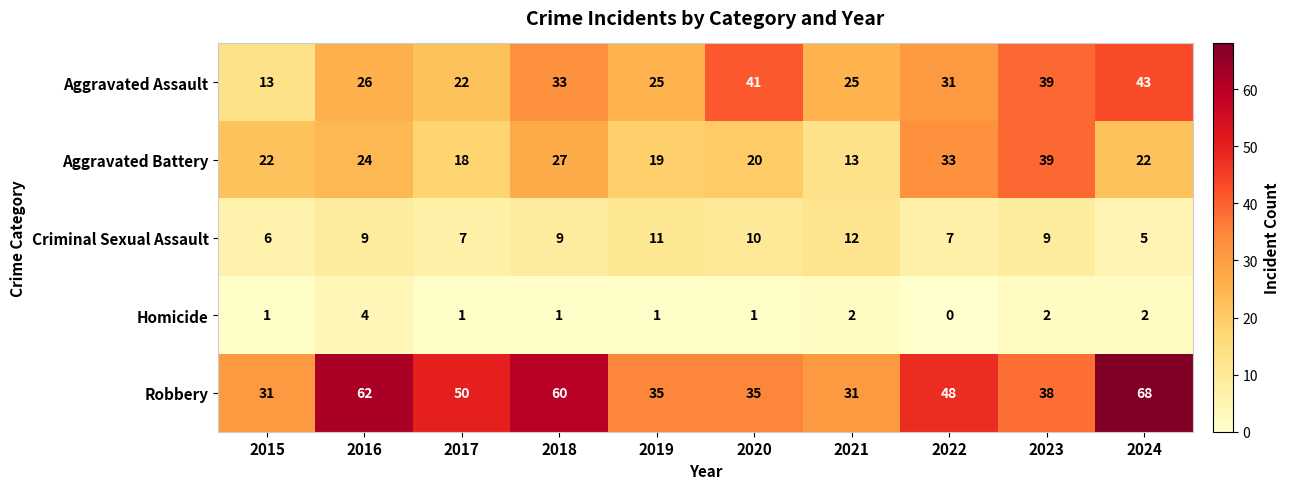

At how many categories does at least one series exceed 19?

10